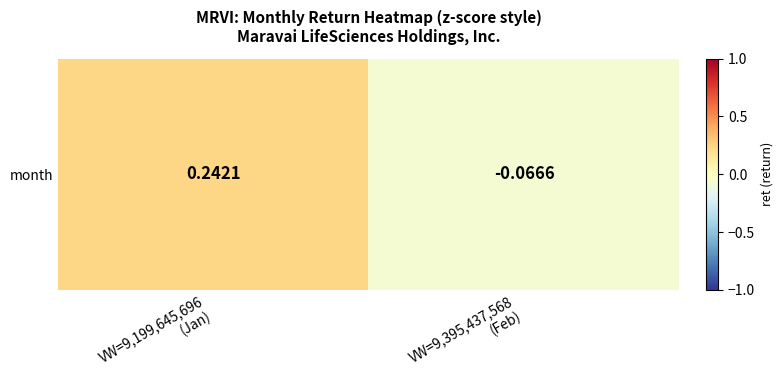

How many negative values are there?

1